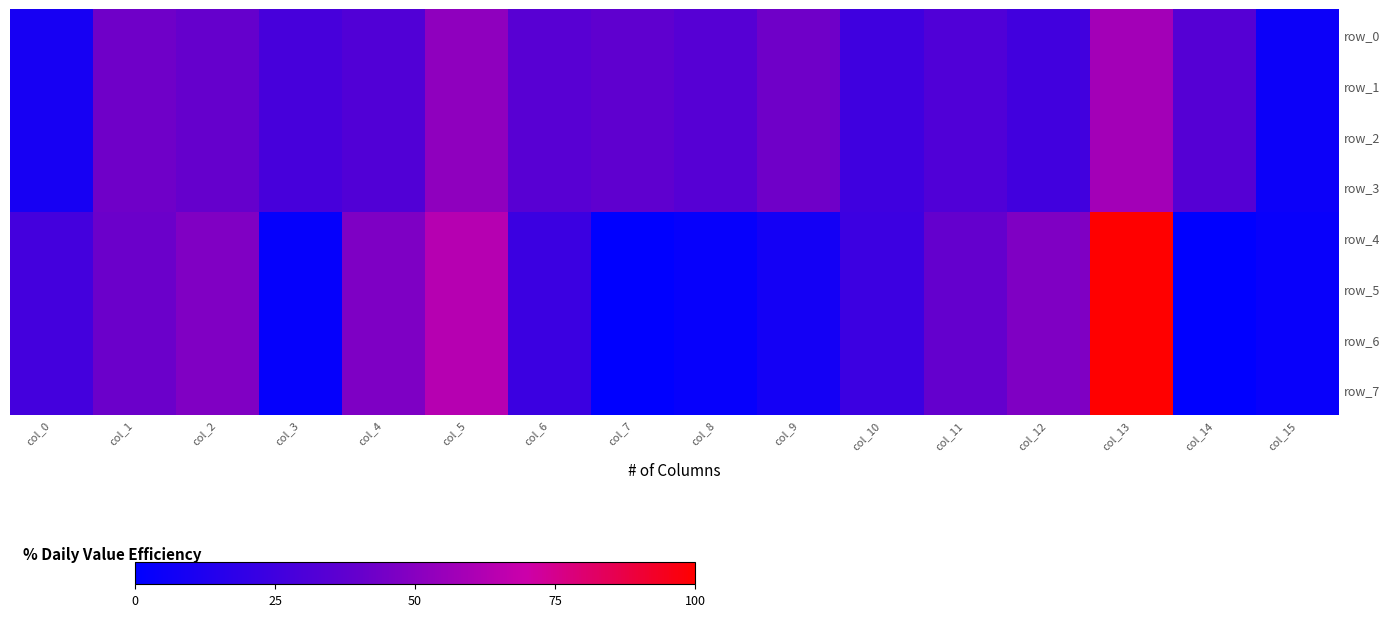

At how many categories does at least one series exceed 48?

2